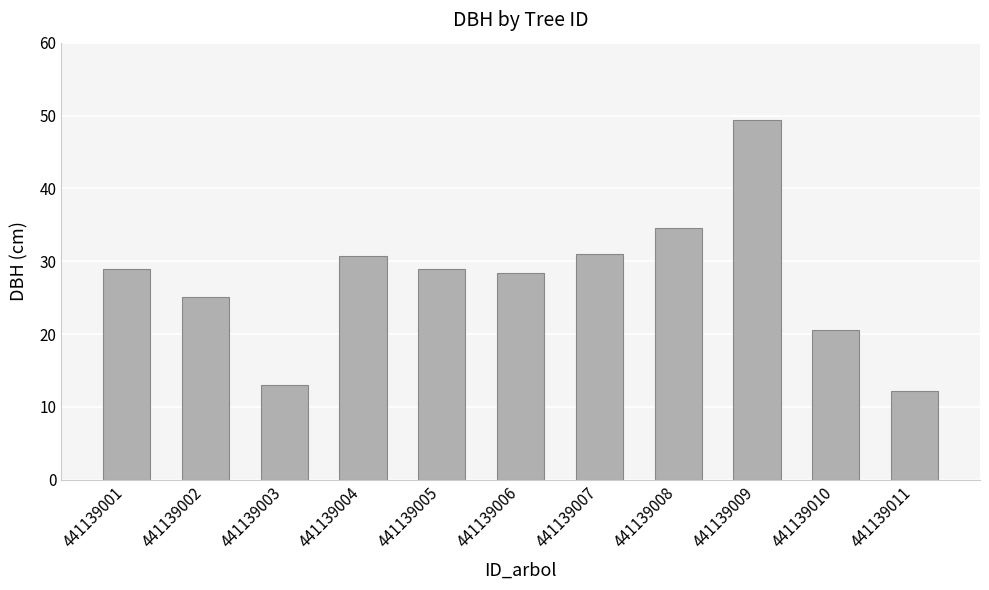

Between 441139006 and 441139009, which is larger?

441139009